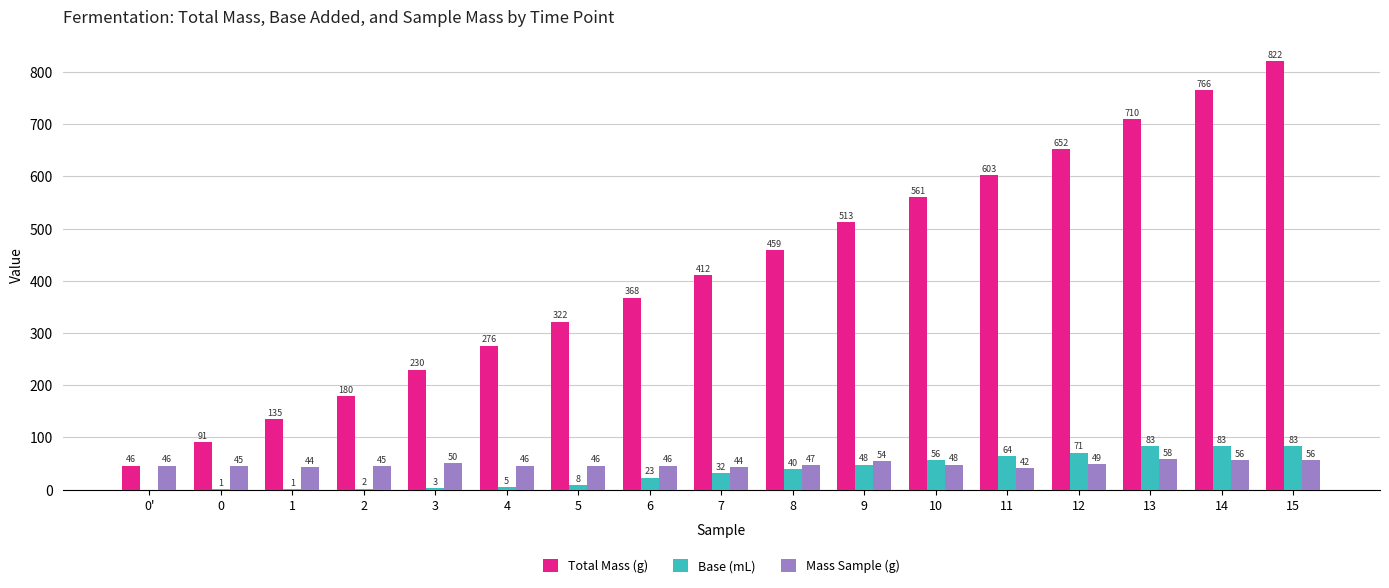

How many groups of bars are there?

17